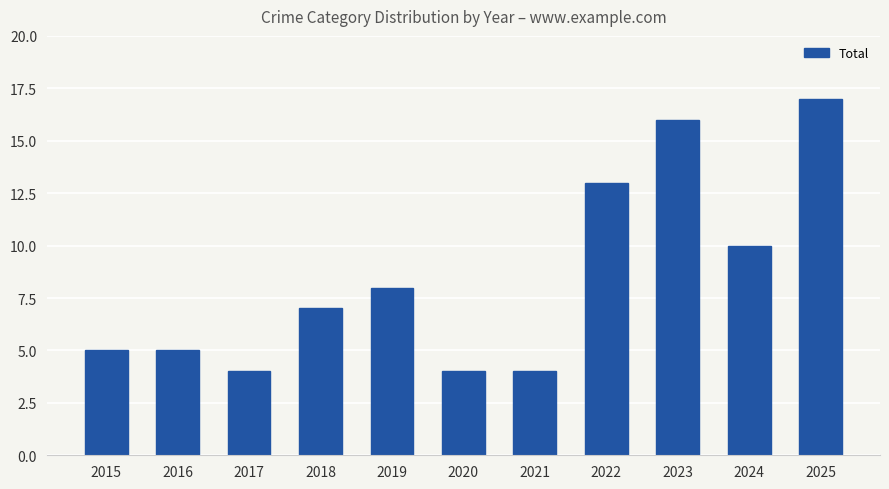

What is the approximate value at 2017?

4